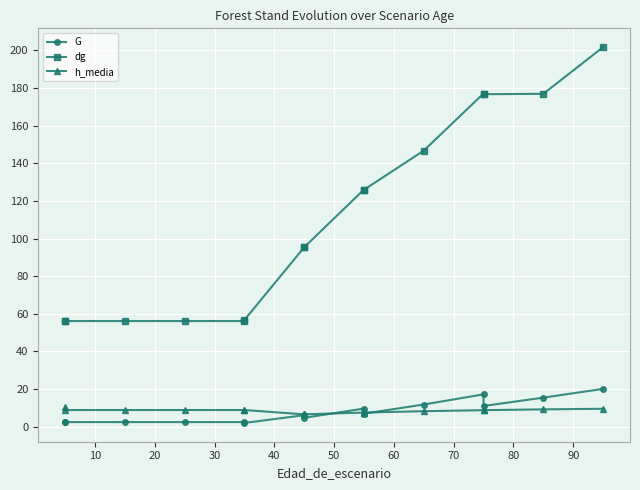

Which series has the widest spread of values?

dg